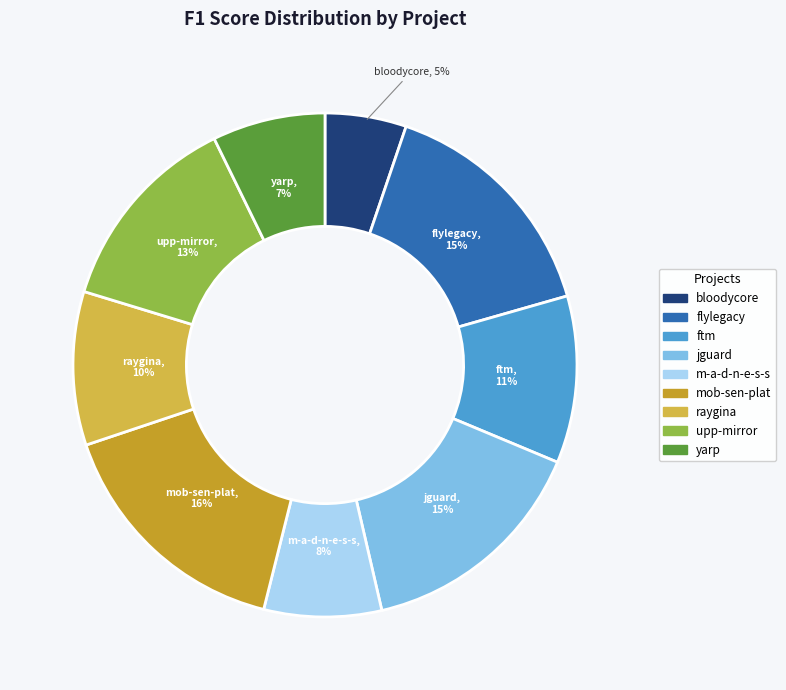

Does any single category account for the majority?

No